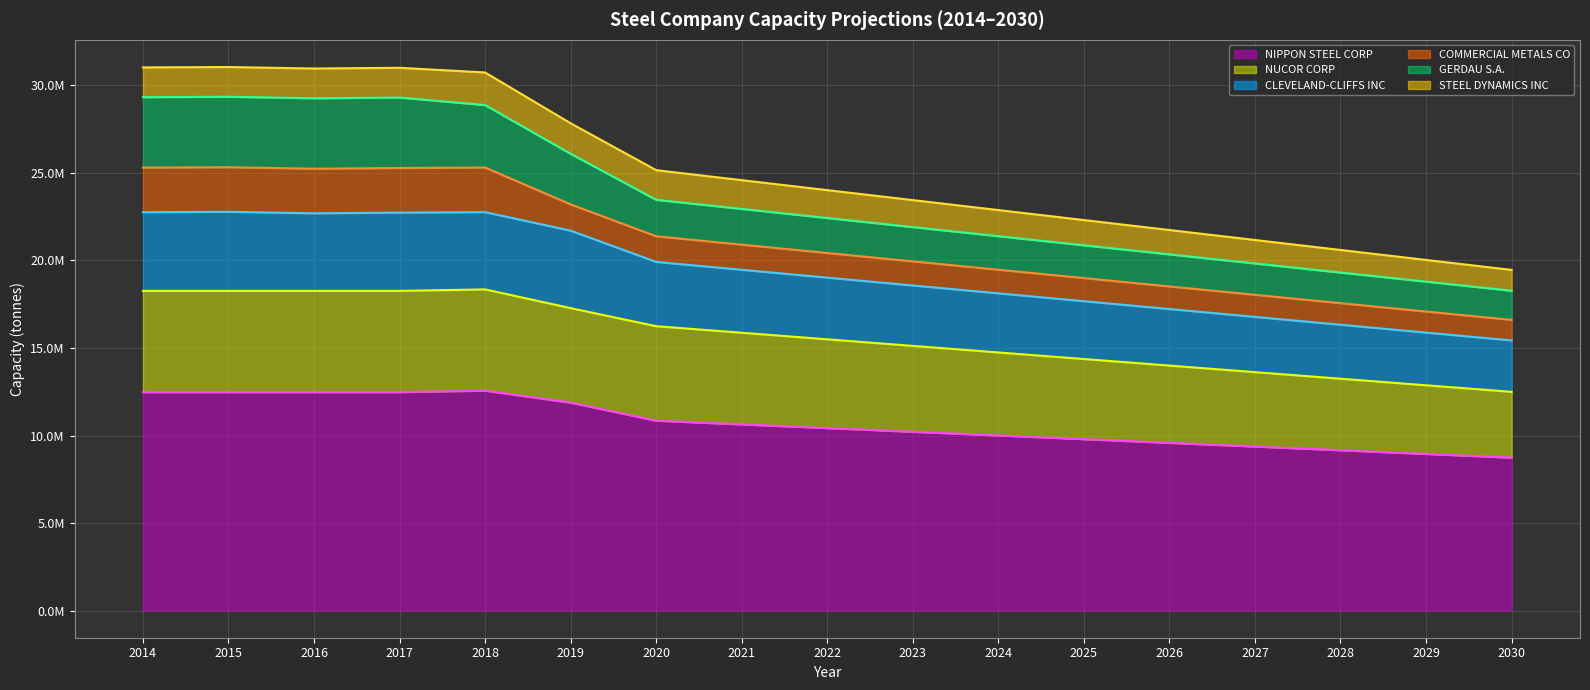

The CLEVELAND-CLIFFS INC series shows 30711431 at 2022. True or false?

False